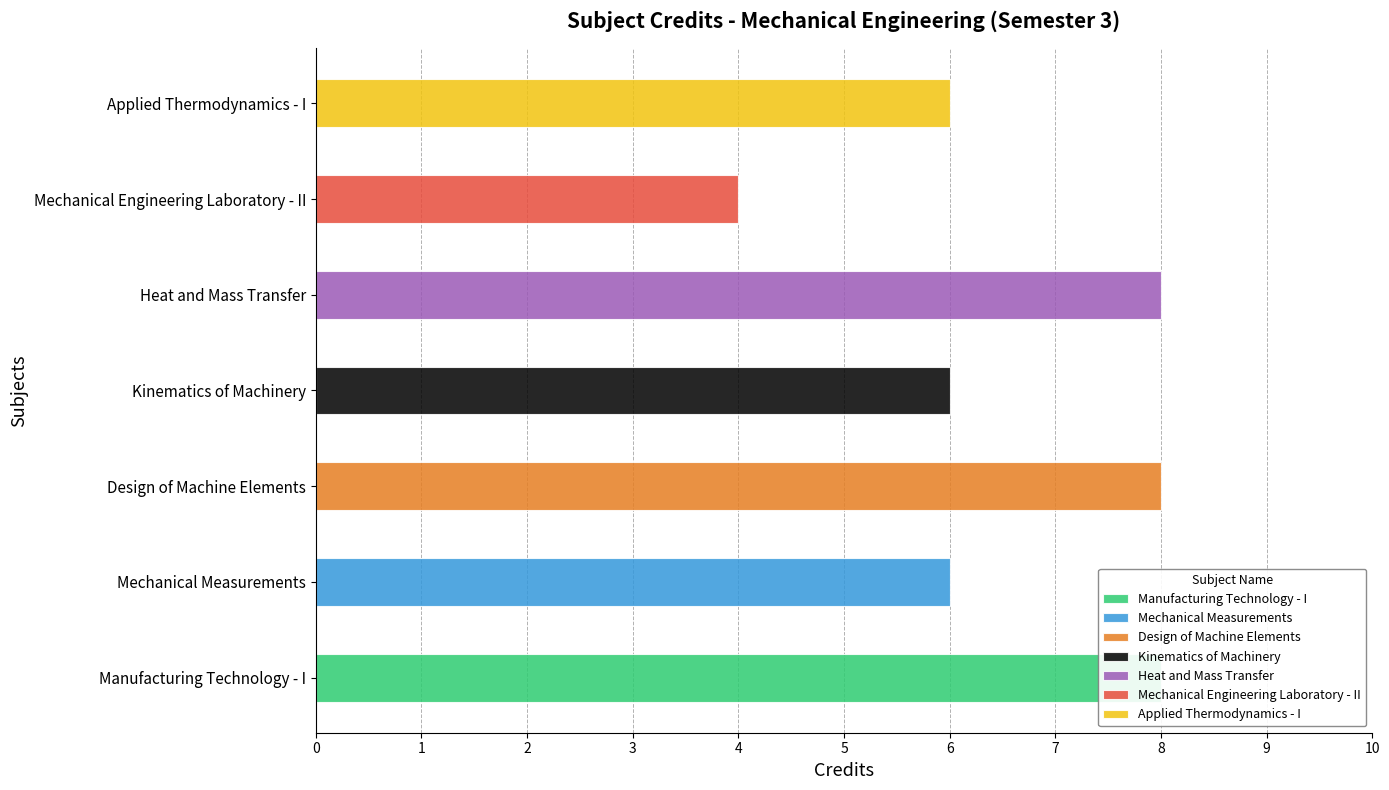

How many values are below 6?

1